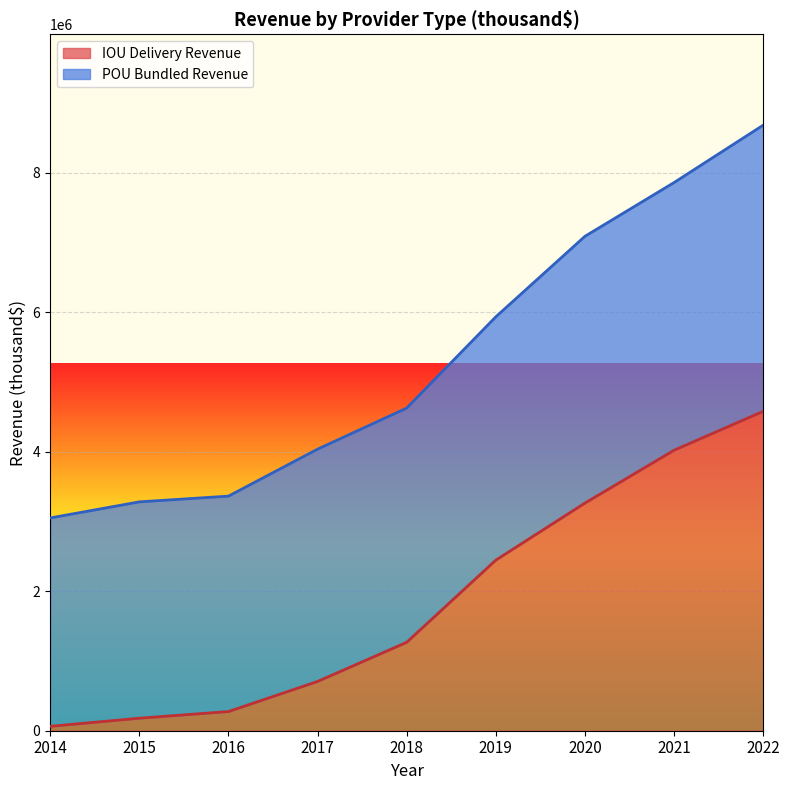

Reading right to left, transcribe all the data shown in this chart.

IOU Delivery Revenue: 4580267.6	4022149.3	3264550.8	2446520.4	1268022.7	706611.1	274952.5	179417.5	63135.7
POU Bundled Revenue: 8683489.5	7860726.7	7089860.4	5935397.1	4626701.0	4037730.3	3364134.5	3281915.9	3051196.6